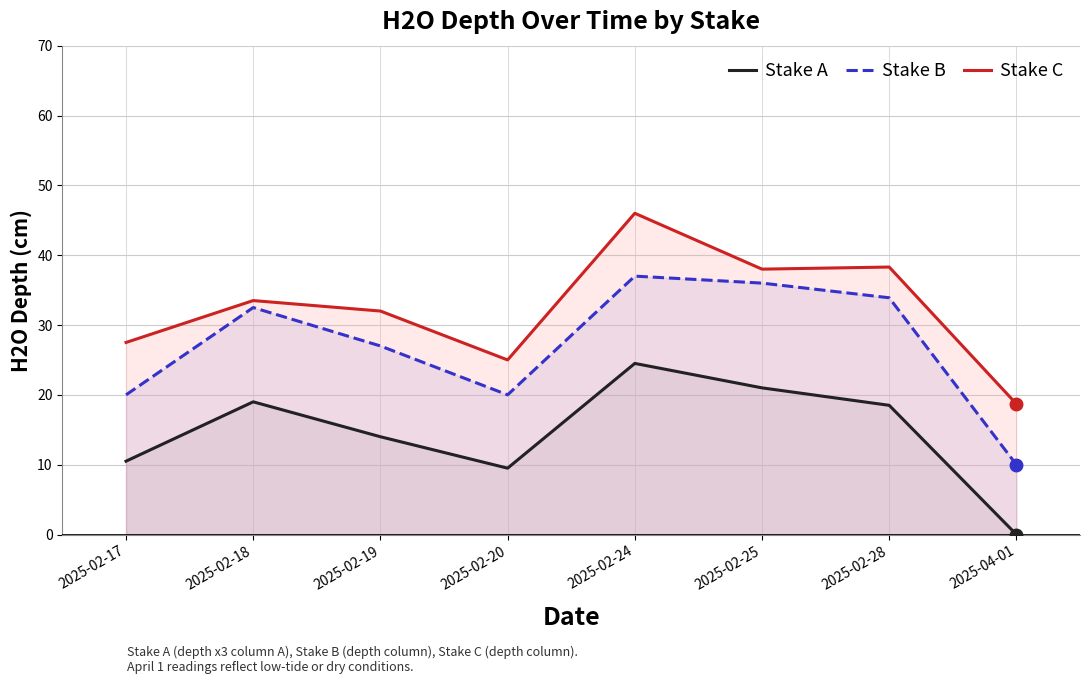

Between 2025-02-28 and 2025-02-25, which is larger?

2025-02-25